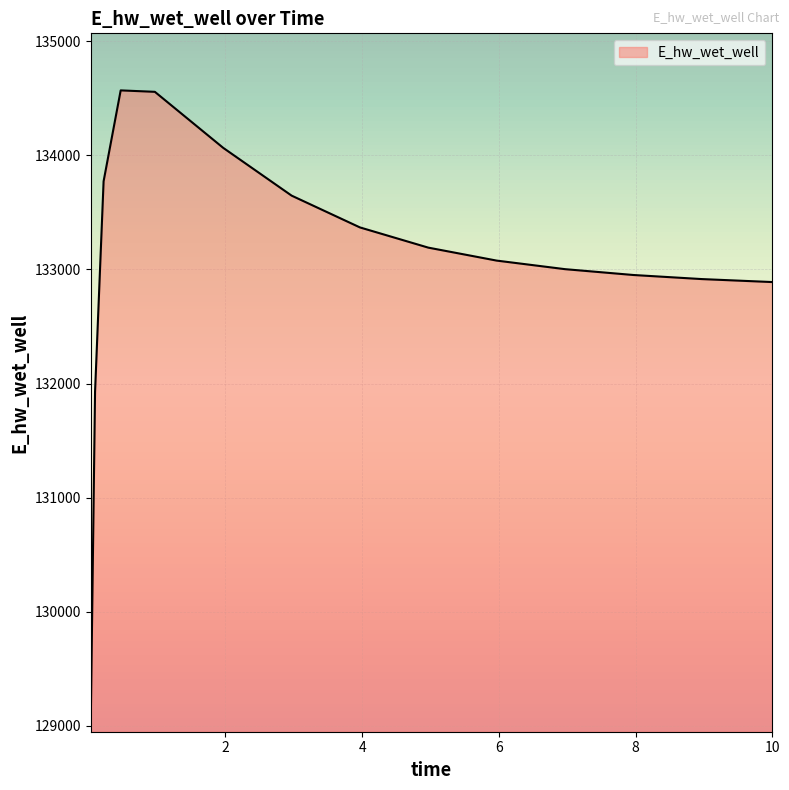

What is the minimum value shown in the chart?

129048.5